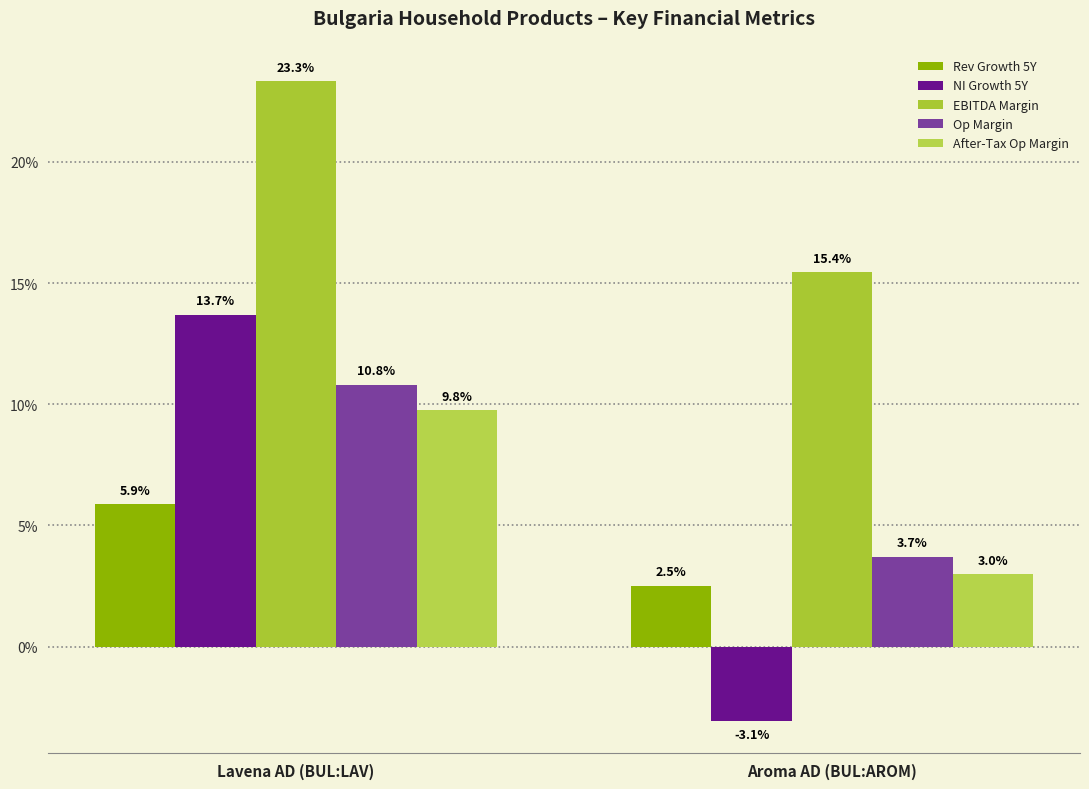

Are the bars horizontal?

No